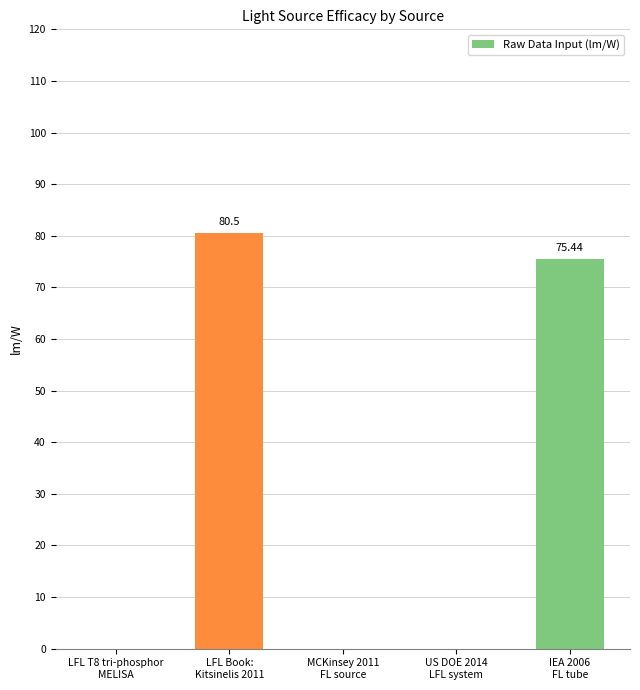

The chart shows a value of -27.6 at LFL T8 tri-phosphor
MELISA. True or false?

False